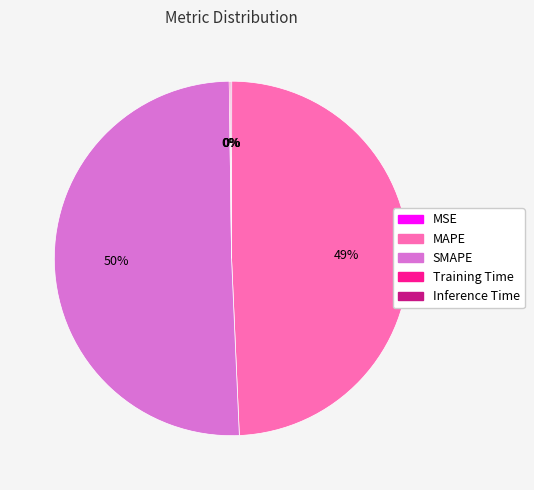

Is it true that SMAPE is 50% of the pie?

True